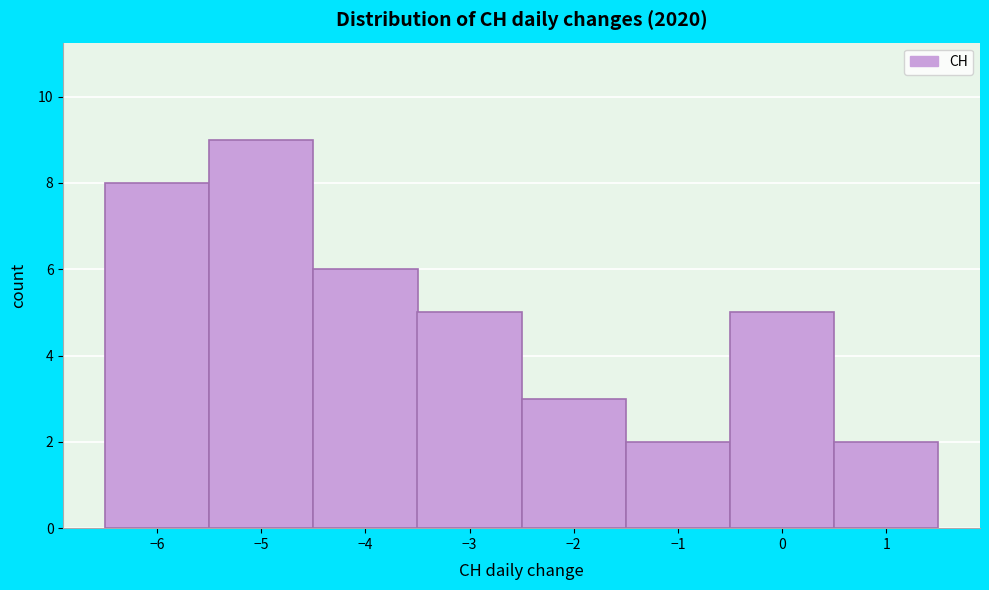

Reading left to right, list every bar in this chart as the range it spans on the x-axis followed by its height. The values are not printed on the chart, so give them approximately, as read against the axis.

-6.5 to -5.5: 8
-5.5 to -4.5: 9
-4.5 to -3.5: 6
-3.5 to -2.5: 5
-2.5 to -1.5: 3
-1.5 to -0.5: 2
-0.5 to 0.5: 5
0.5 to 1.5: 2